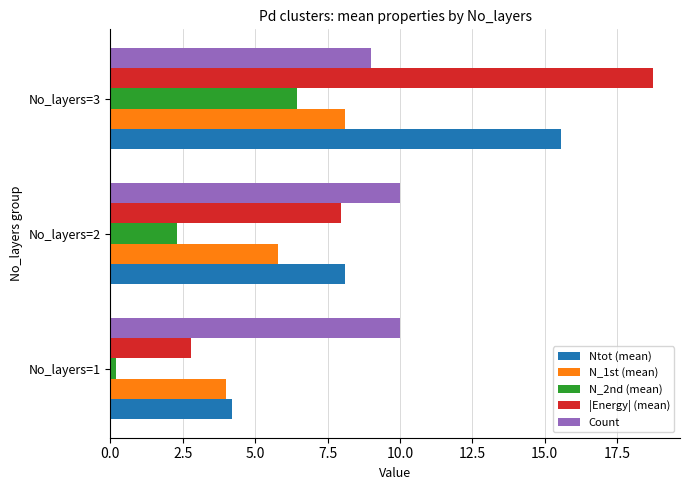

Which series has the widest spread of values?

|Energy| (mean)